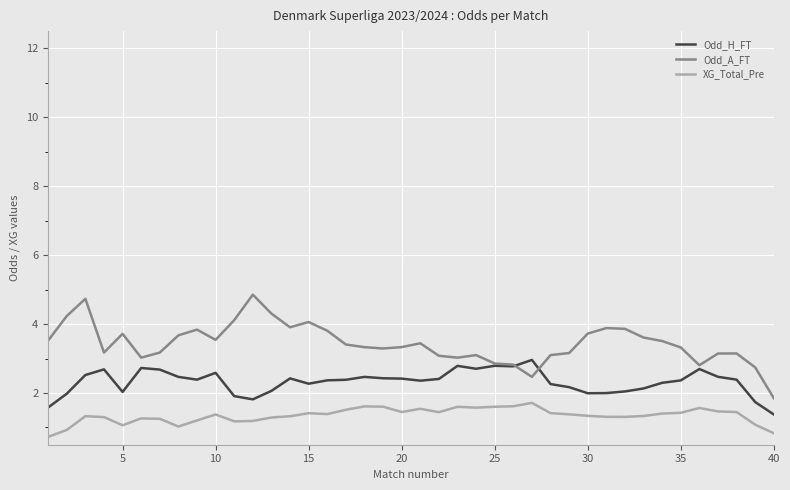

Which series has the largest total across all categories?

Odd_A_FT